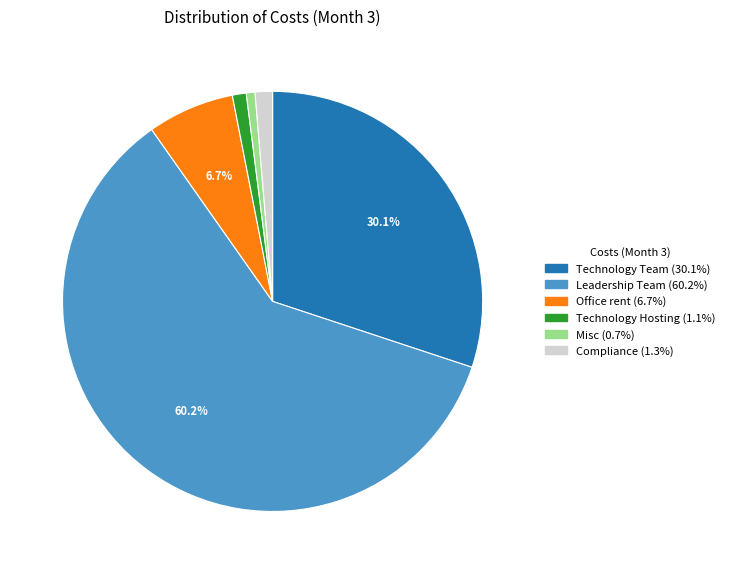

What is the largest slice in the pie chart?

Leadership Team